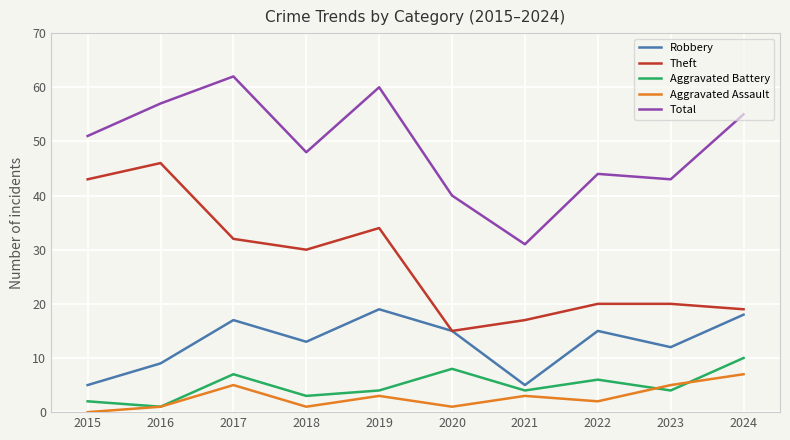

What is the maximum value for Theft?

46